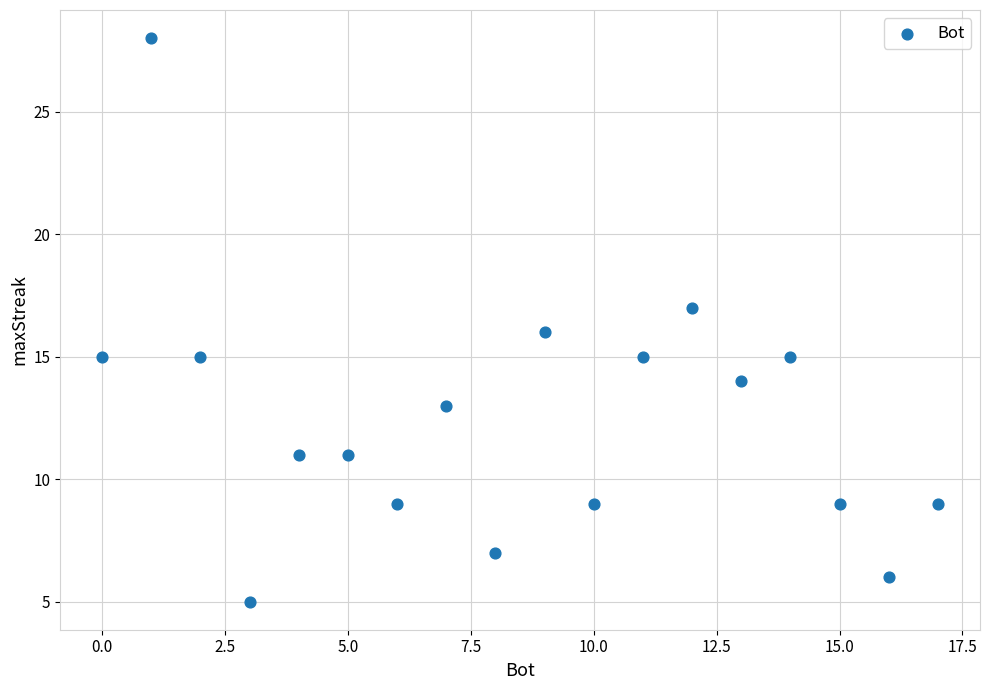

What is the range of X values (max minus min)?

17